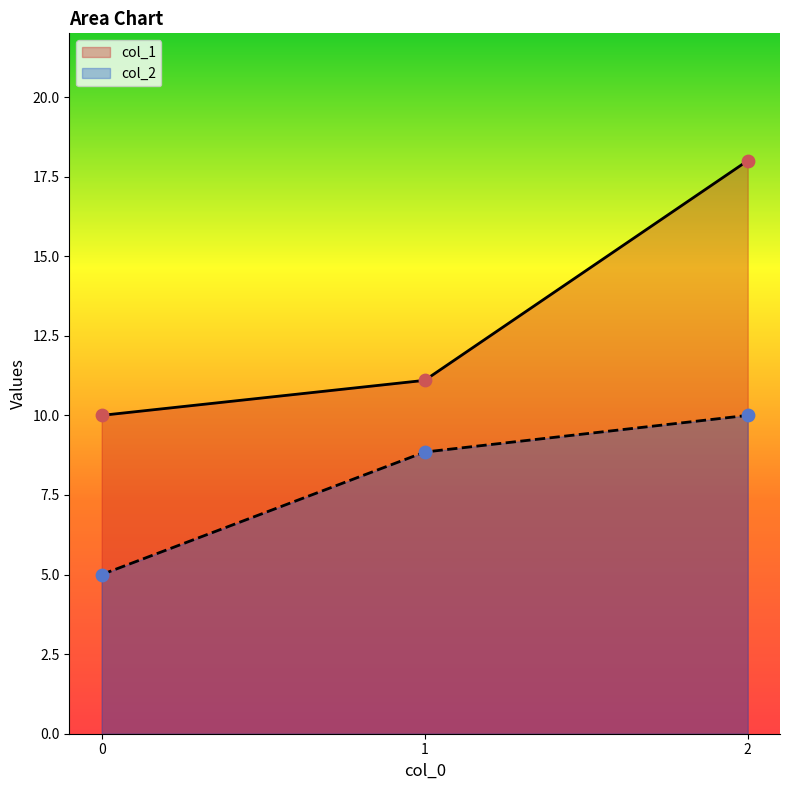

What are all the series names shown in the legend?

col_1, col_2